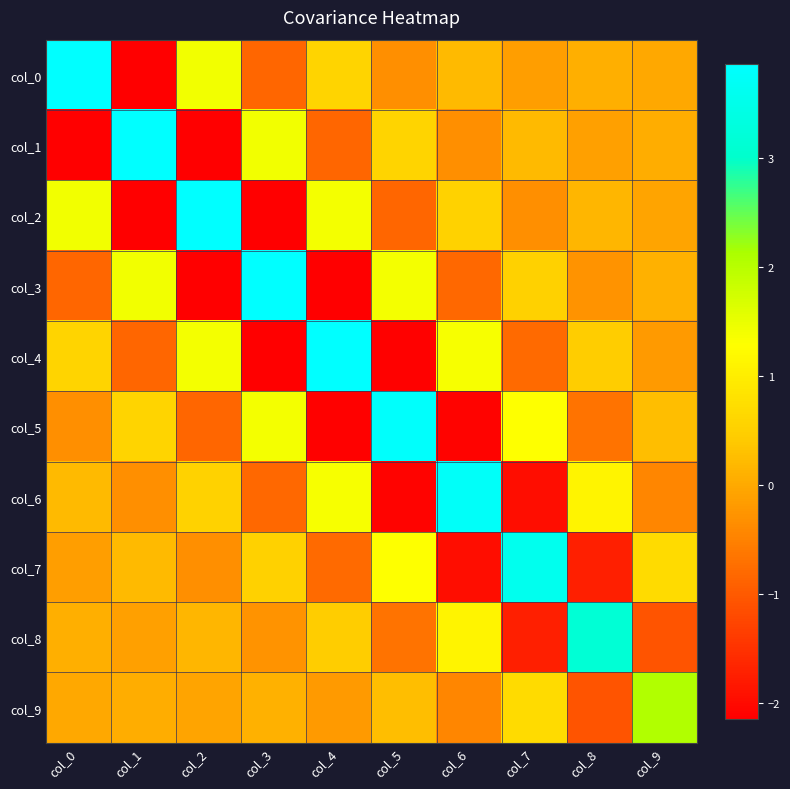

Which series has the largest total across all categories?

col_0